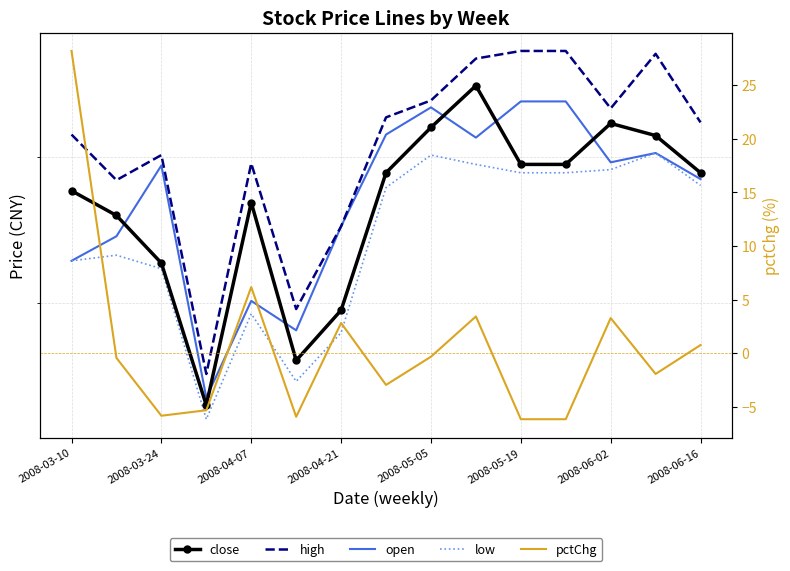

Reading left to right, transcribe all the data shown in this chart.

close: 8.8	8.6	8.3	7.4	8.7	7.6	8.0	8.9	9.2	9.5	8.9	8.9	9.2	9.2	8.9
high: 9.2	8.8	9.0	7.6	9.0	8.0	8.5	9.3	9.4	9.7	9.8	9.8	9.4	9.8	9.3
open: 8.3	8.4	8.9	7.4	8.0	7.8	8.5	9.2	9.4	9.1	9.4	9.4	9.0	9.0	8.8
low: 8.3	8.3	8.2	7.3	7.9	7.5	7.8	8.8	9.0	8.9	8.9	8.9	8.9	9.0	8.8
pctChg: 28.2	-0.4	-5.8	-5.3	6.2	-5.9	2.8	-3.0	-0.3	3.4	-6.2	-6.2	3.3	-1.9	0.8